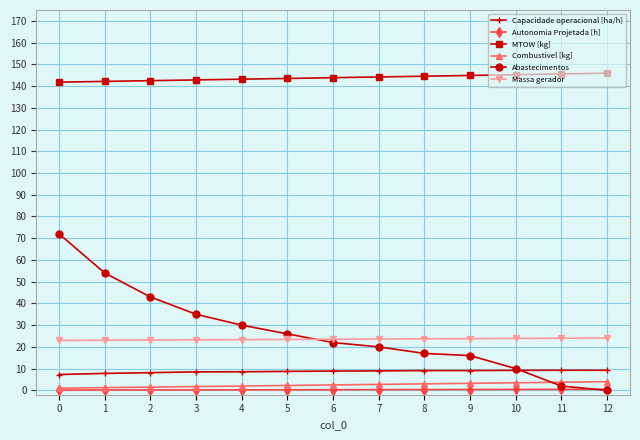

How many lines are shown in the chart?

6